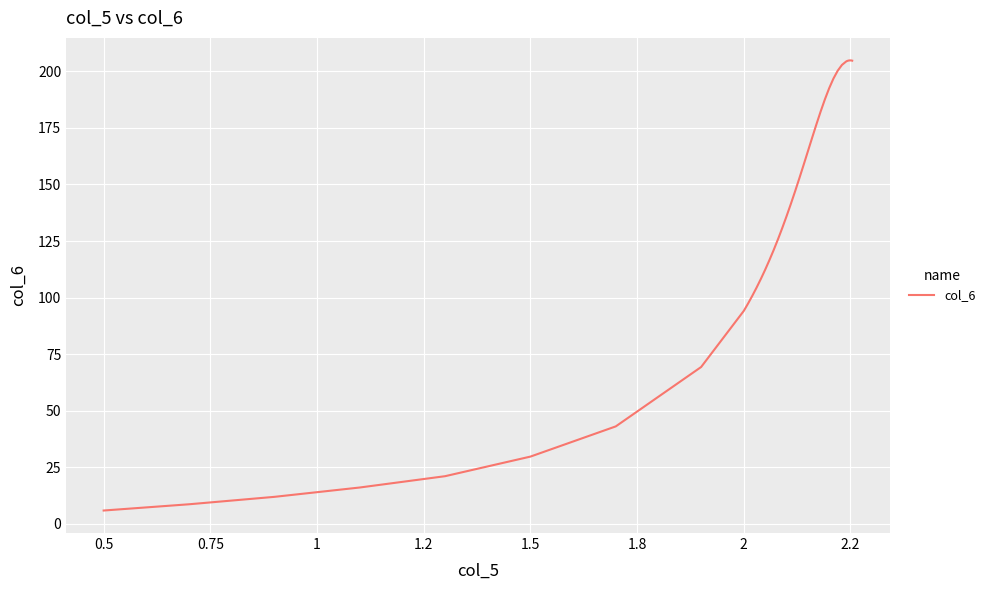

What is the difference between the maximum and minimum values?

198.9